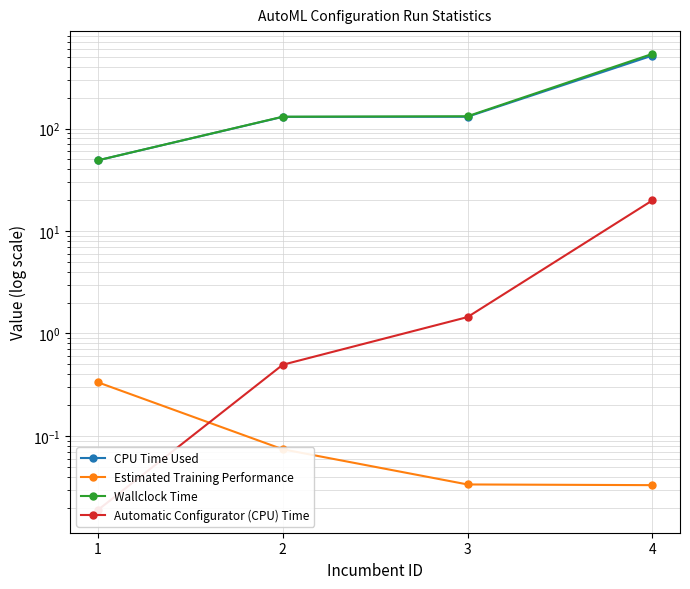

How many lines are shown in the chart?

4